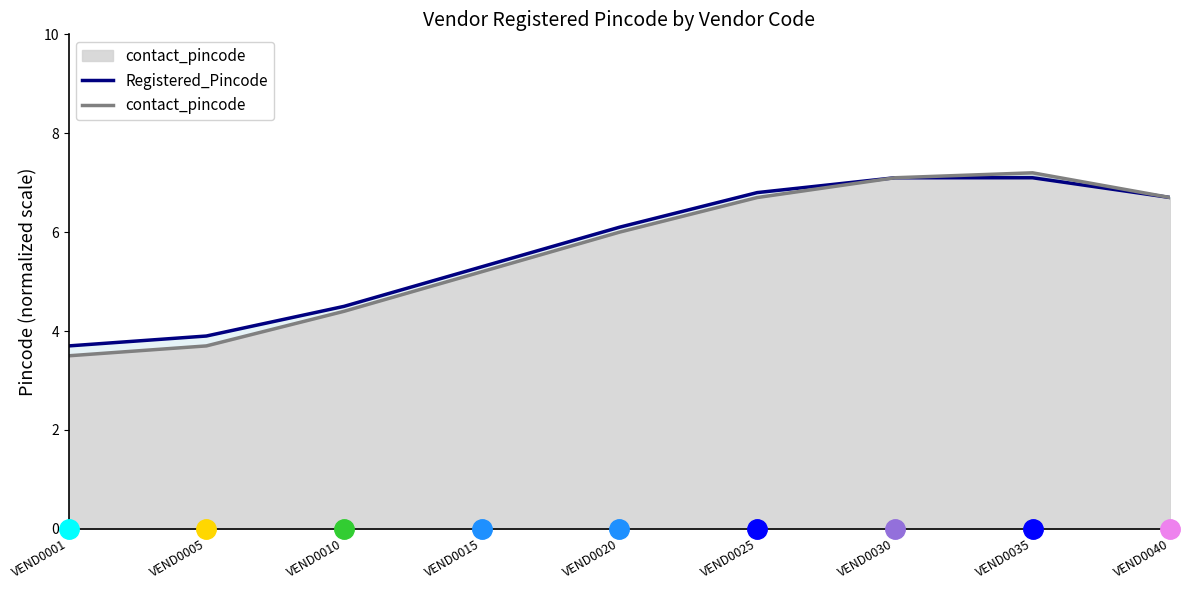

Reading right to left, transcribe all the data shown in this chart.

Registered_Pincode: VEND0040=6.7	VEND0035=7.1	VEND0030=7.1	VEND0025=6.8	VEND0020=6.1	VEND0015=5.3	VEND0010=4.5	VEND0005=3.9	VEND0001=3.7
contact_pincode: VEND0040=6.7	VEND0035=7.2	VEND0030=7.1	VEND0025=6.7	VEND0020=6.0	VEND0015=5.2	VEND0010=4.4	VEND0005=3.7	VEND0001=3.5